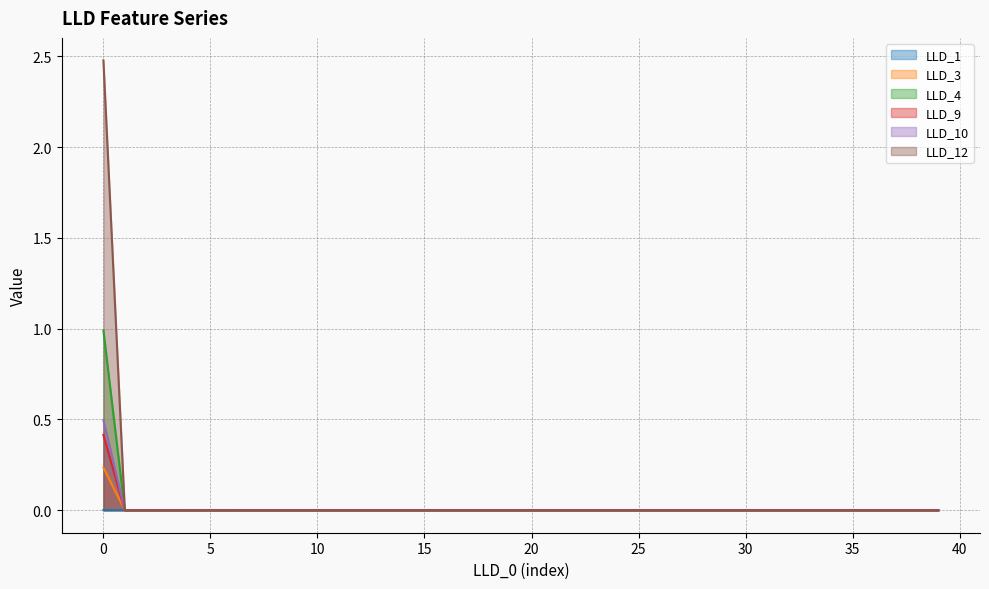

The LLD_12 series shows 0.0 at 32. True or false?

True